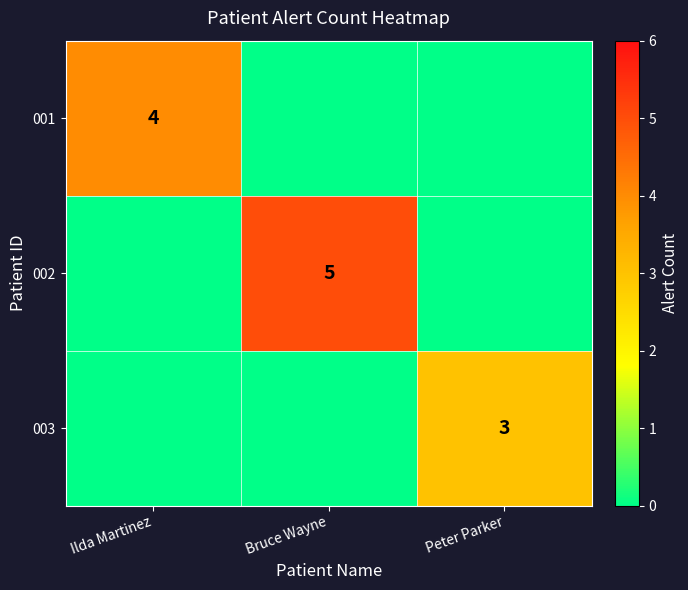

The value of 002 at Bruce Wayne is 5. True or false?

True